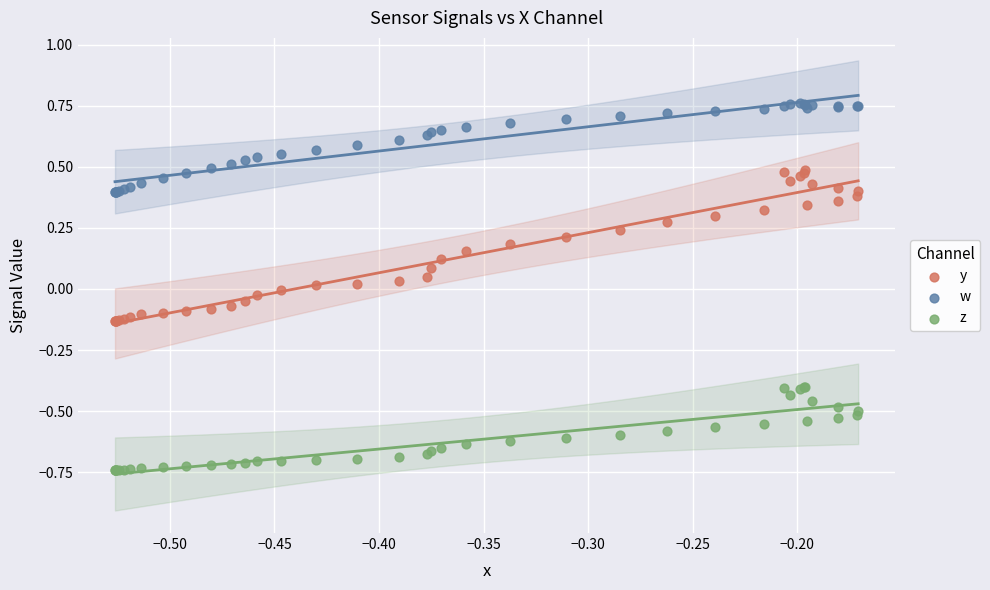

Which series contains the lowest Y value?

z